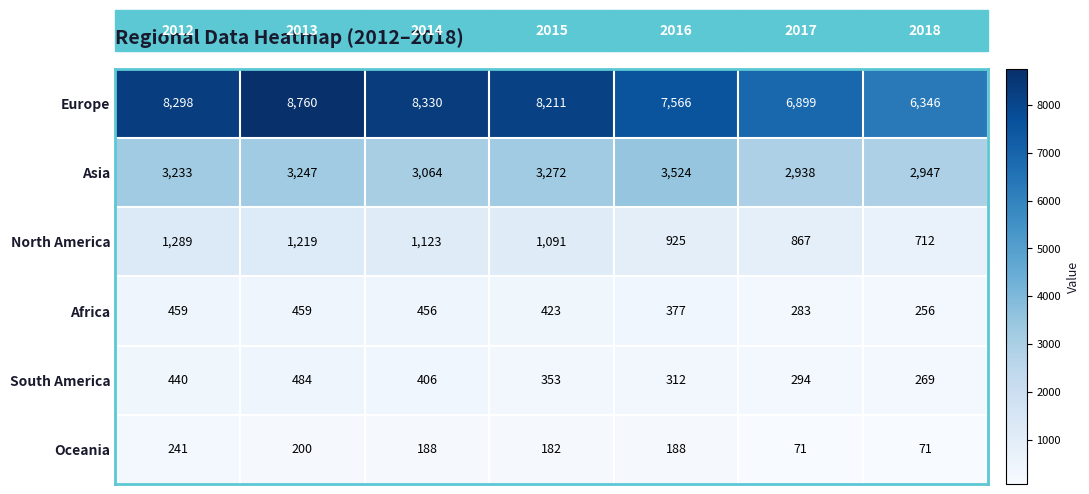

Rank the series by their maximum value, from highest to lowest.

Europe, Asia, North America, South America, Africa, Oceania